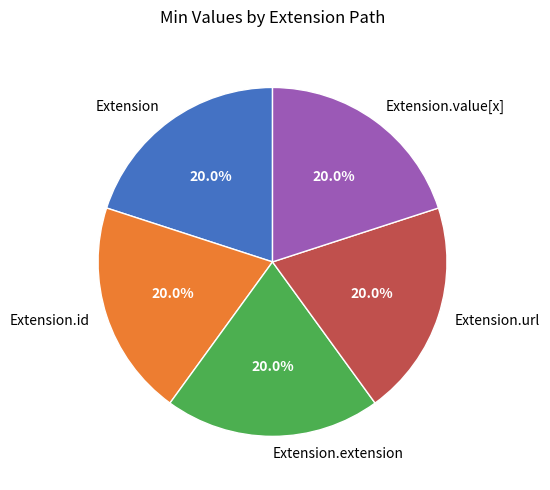

Does any single category account for the majority?

No